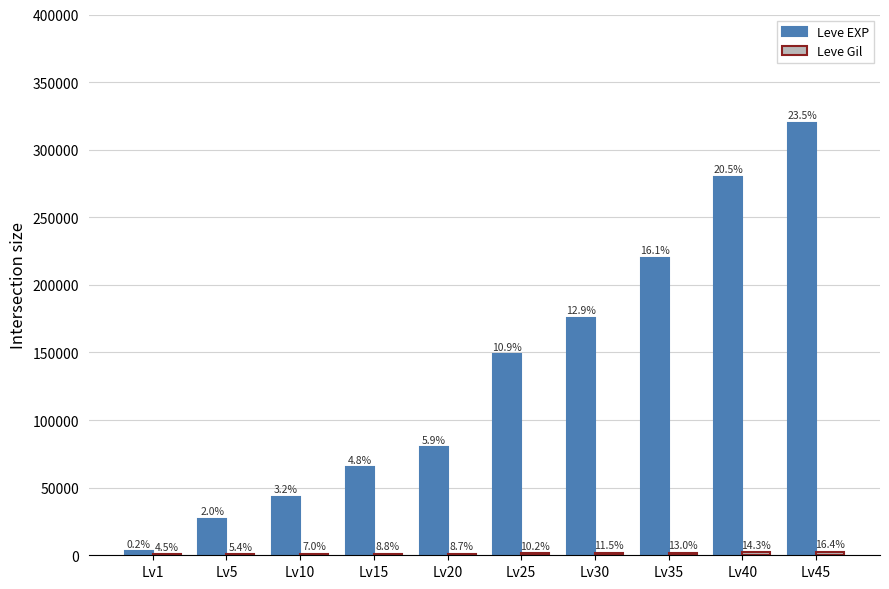

How many groups of bars are there?

10